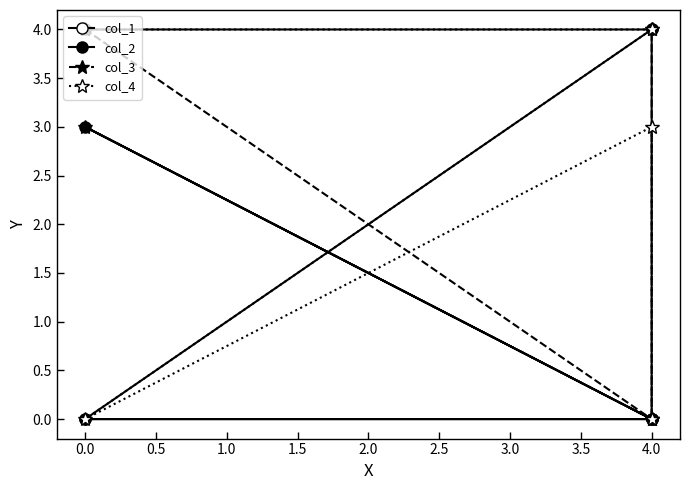

What is the sum of all col_4 values?

11